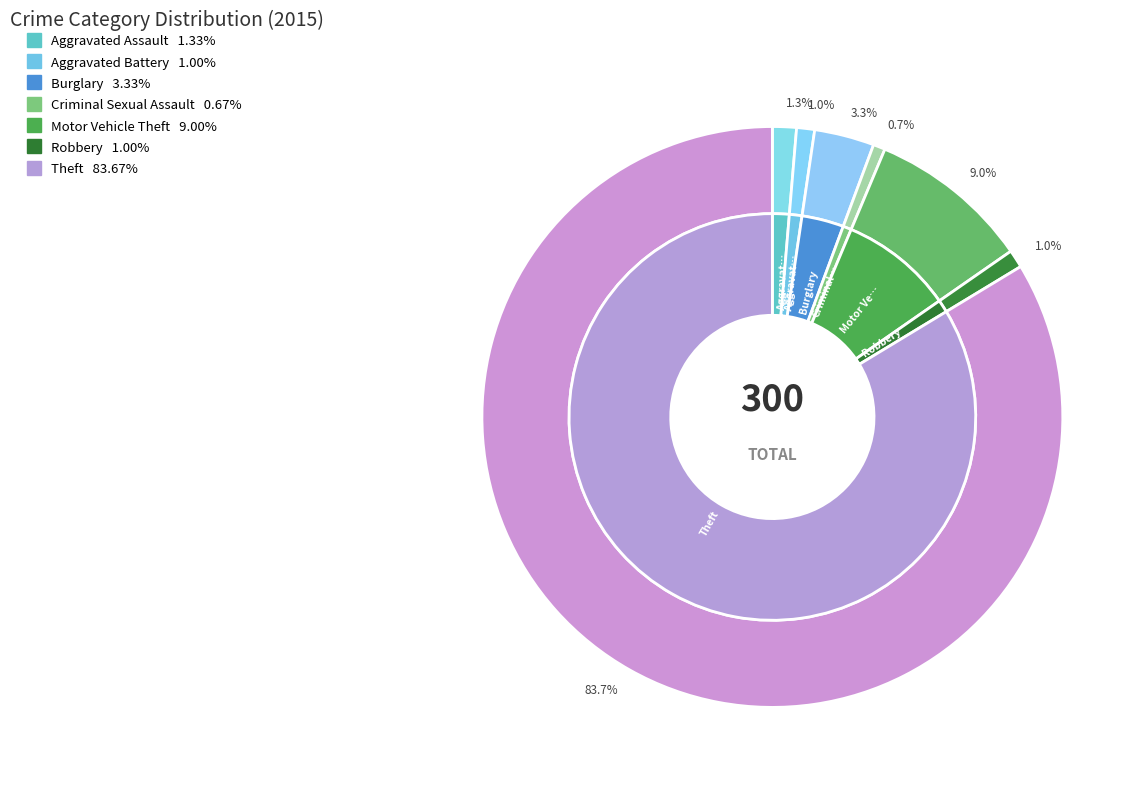

Which category has the biggest portion of the pie?

Theft